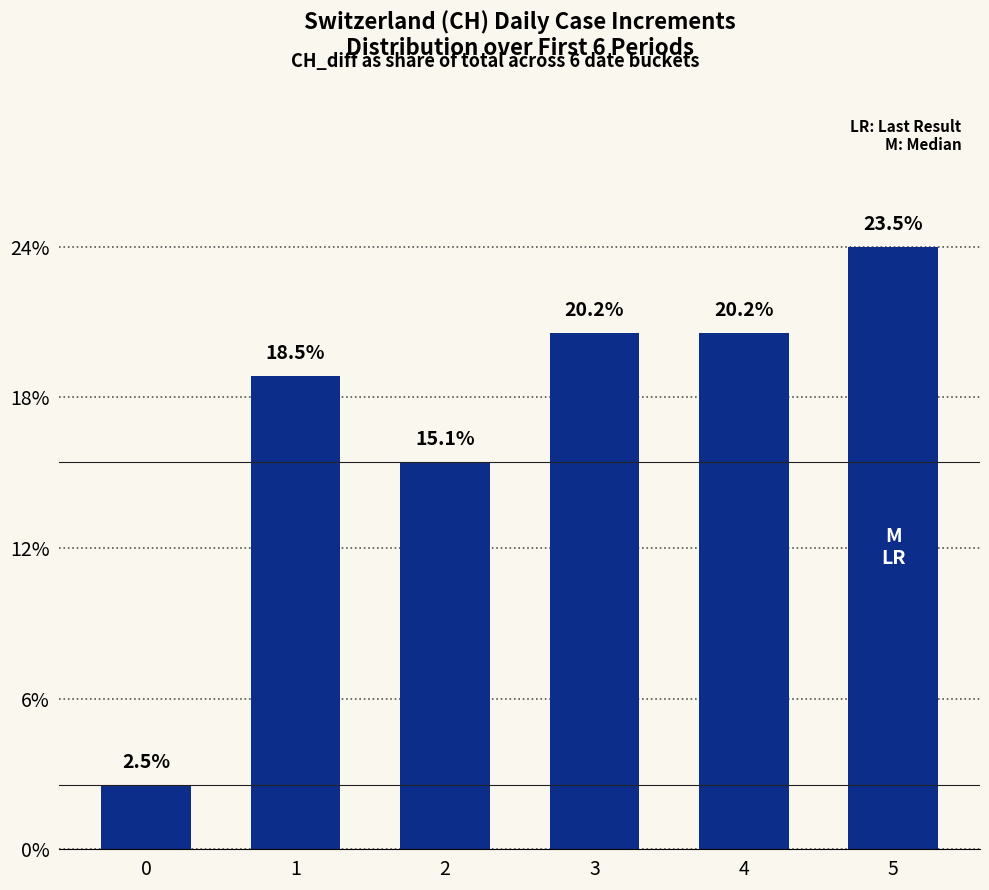

Reading left to right, list all the values displayed in this chart.

2.5	18.5	15.1	20.2	20.2	23.5